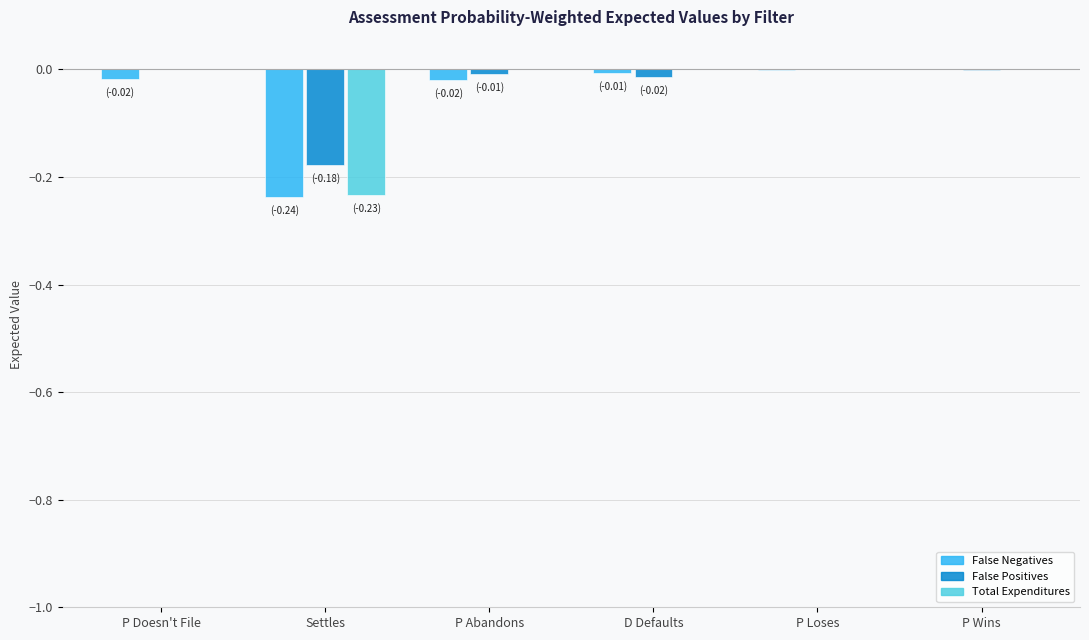

Between Settles and P Abandons, which series saw the biggest shift?

Total Expenditures